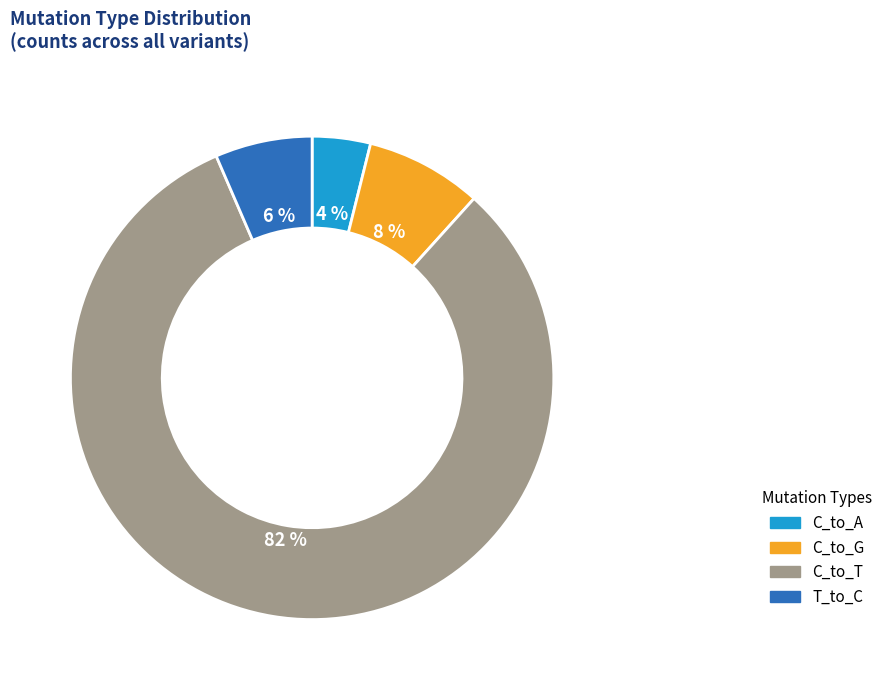

Rank the categories by value from lowest to highest.

C_to_A, T_to_C, C_to_G, C_to_T